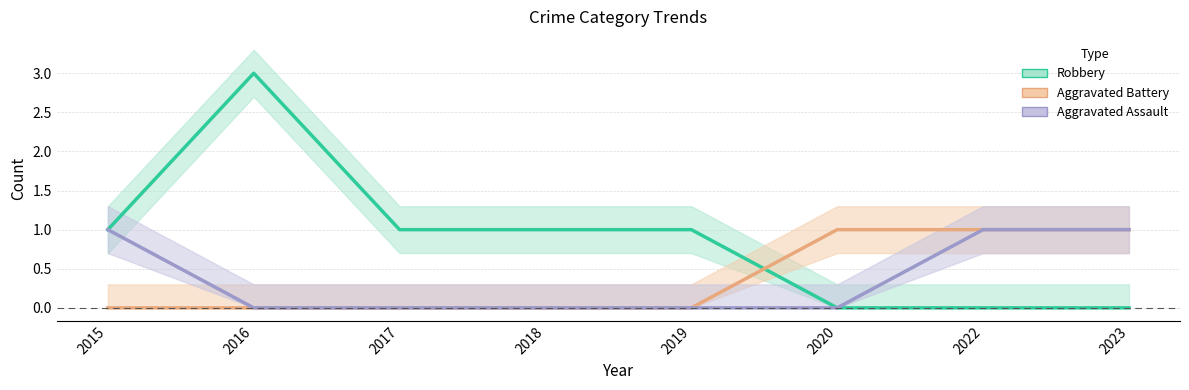

What is the difference between the maximum and minimum values in the Aggravated Battery series?

1